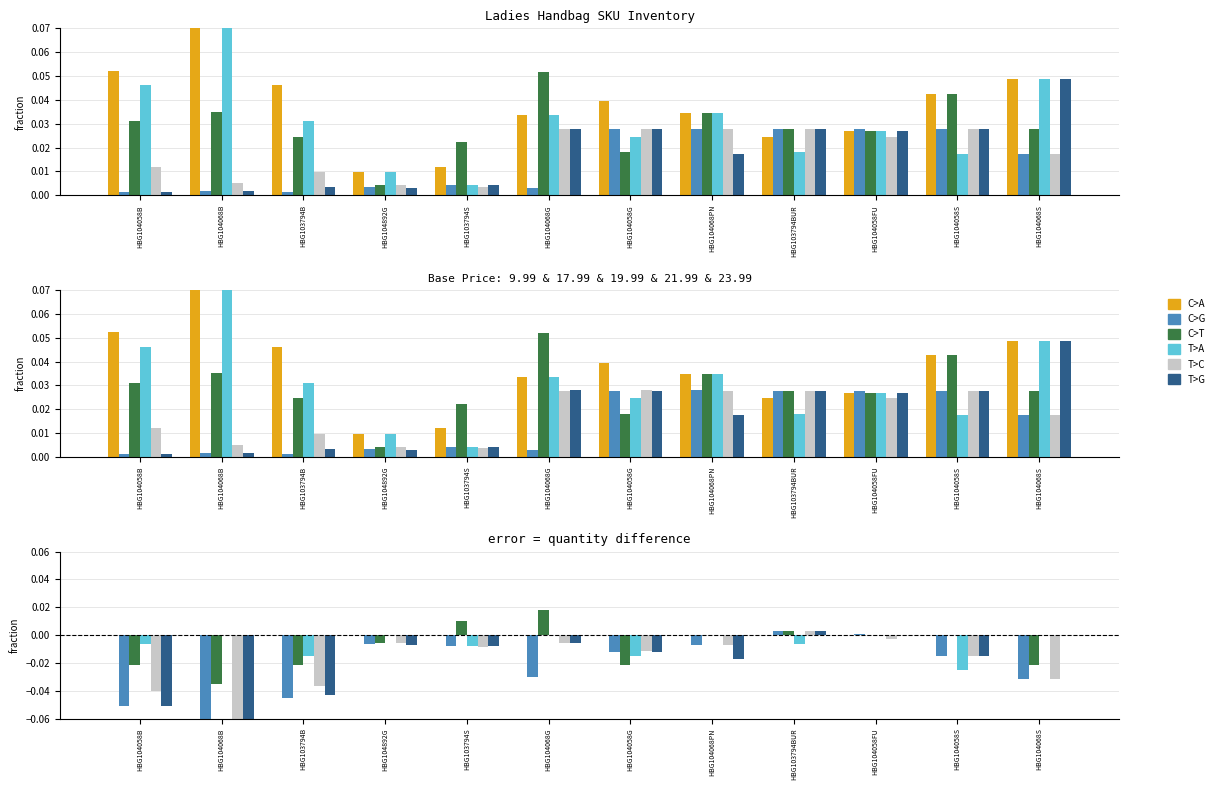

What is the lowest value of the C>G series?

-0.1